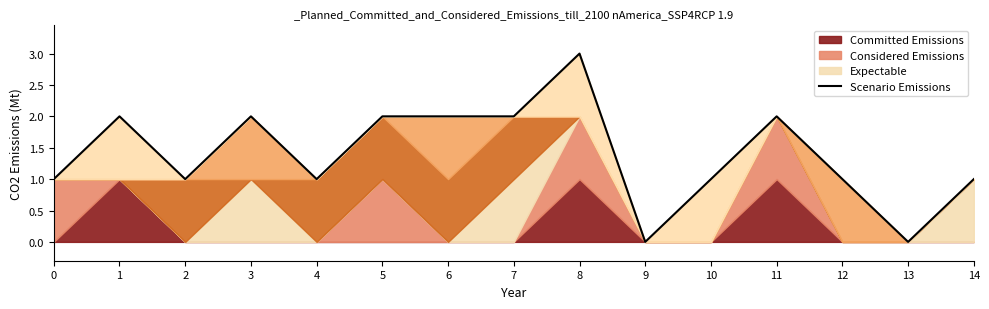

The chart shows a value of 0 at 13. True or false?

True